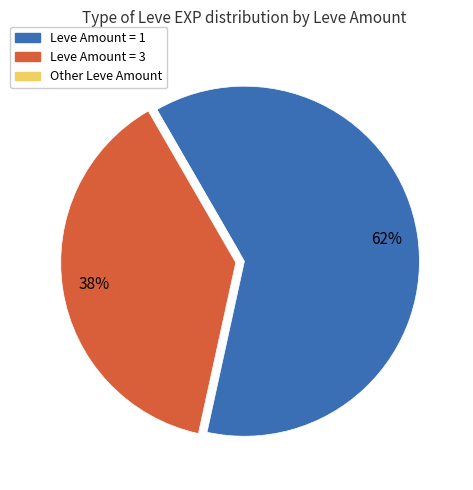

To the nearest percent, what is the average slice percentage?

33%